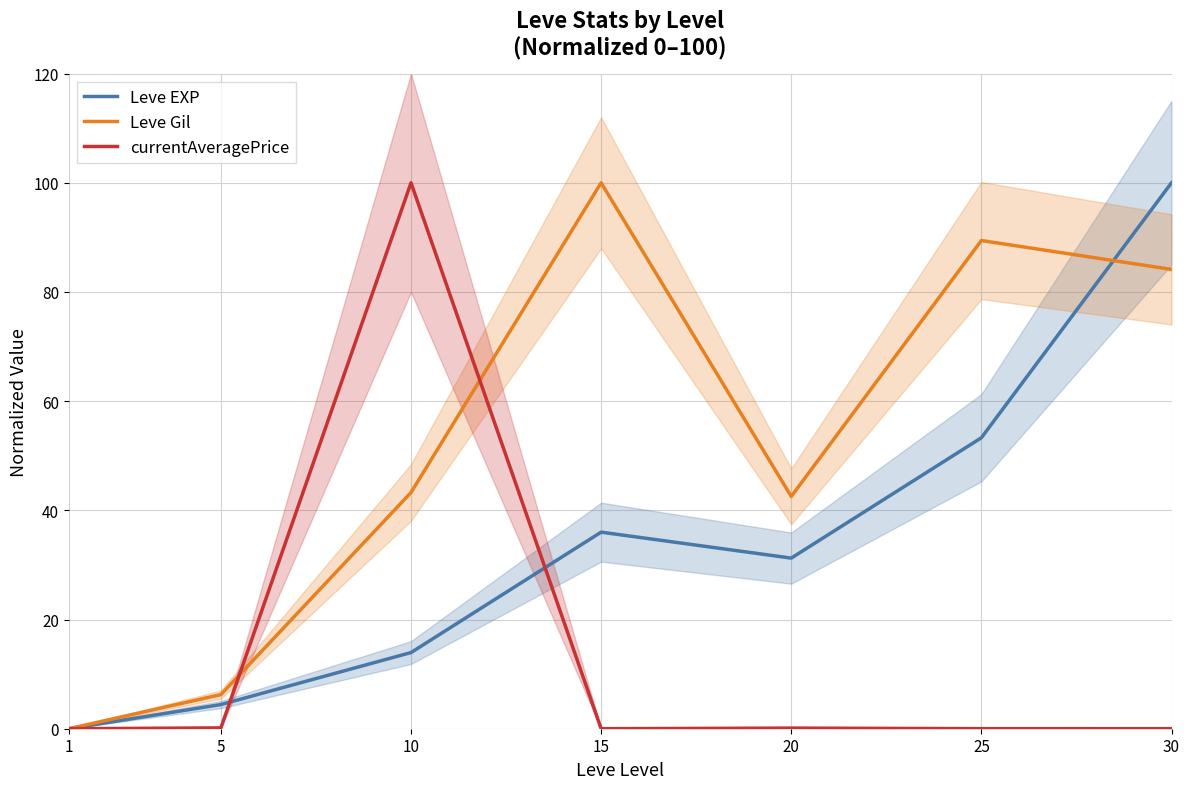

Reading left to right, list all the values displayed in this chart.

Leve EXP: 0.0	4.4	13.9	36.0	31.3	53.3	100.0
Leve Gil: 0.0	6.2	43.3	100.0	42.5	89.4	84.1
currentAveragePrice: 0.0	0.2	100.0	0.0	0.1	0.0	0.0